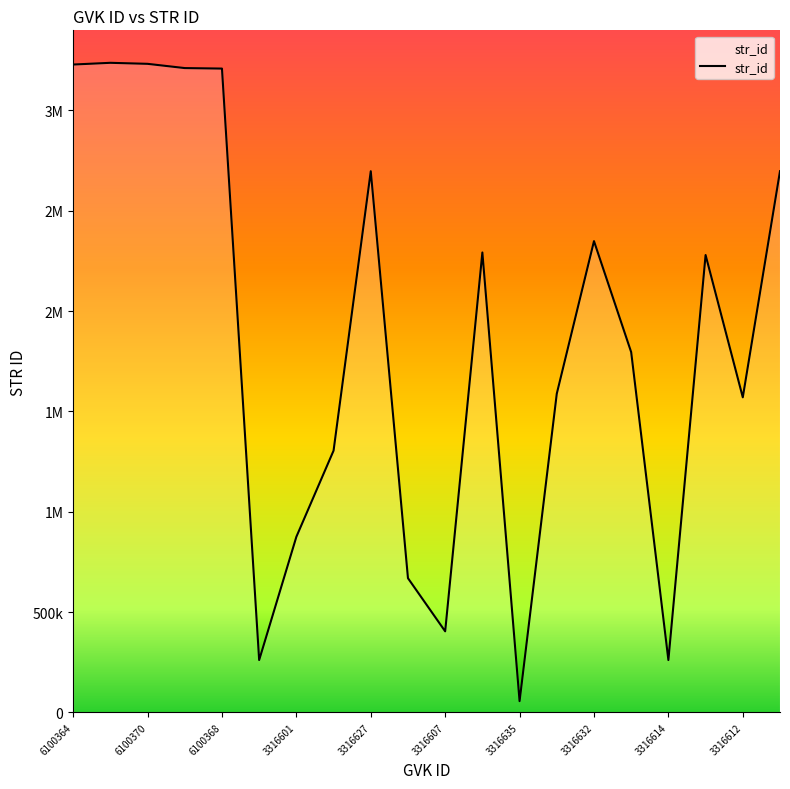

What is the difference between the second highest and second lowest values?

2970817